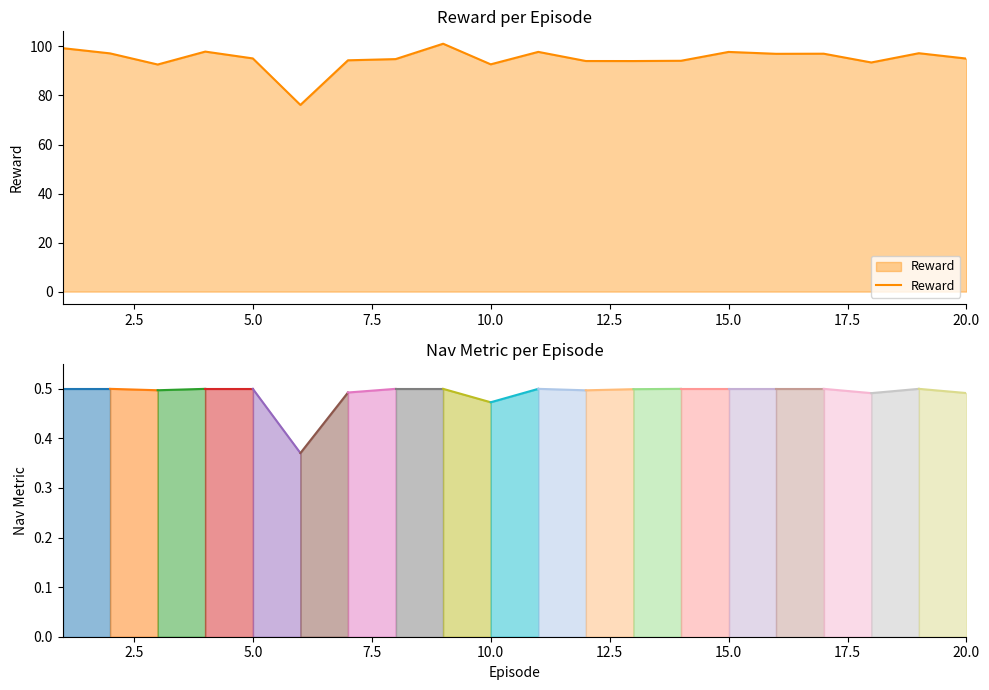

True or false: nav_metric and Reward intersect in this chart.

False